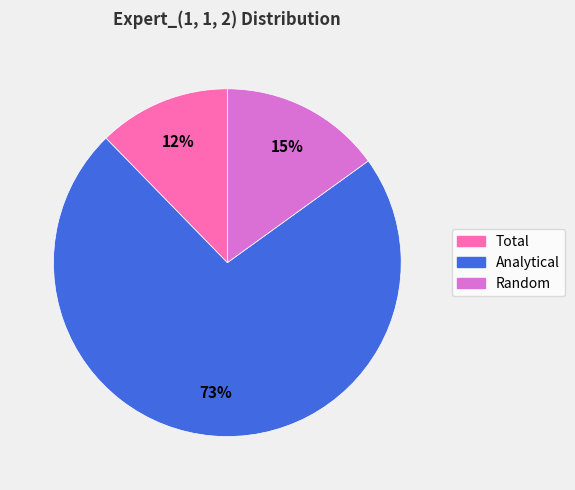

What is the smallest slice in the pie chart?

Total